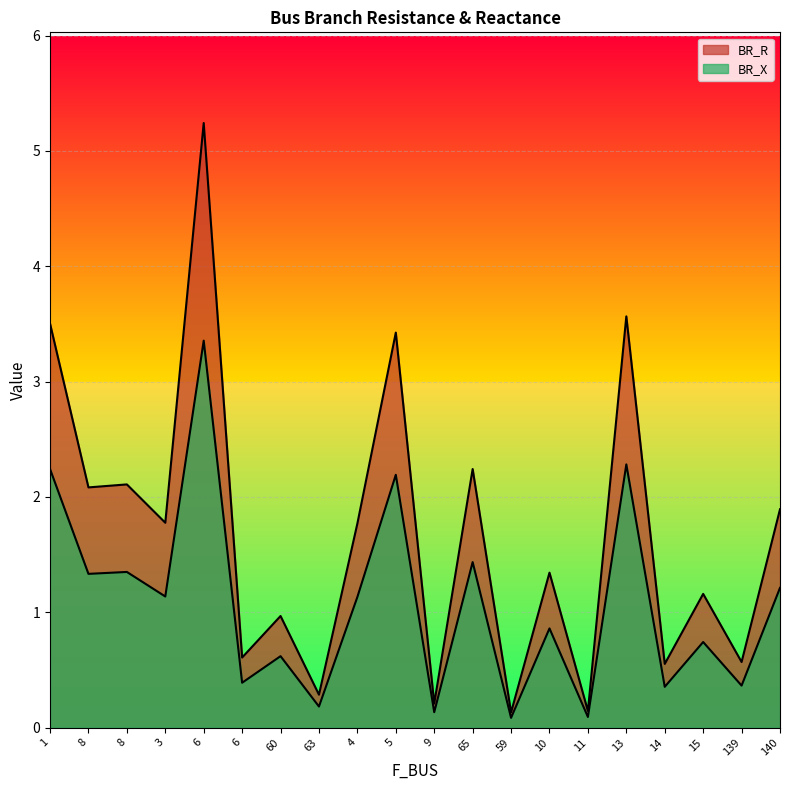

Which series changed the most between 8 and 60?

BR_R